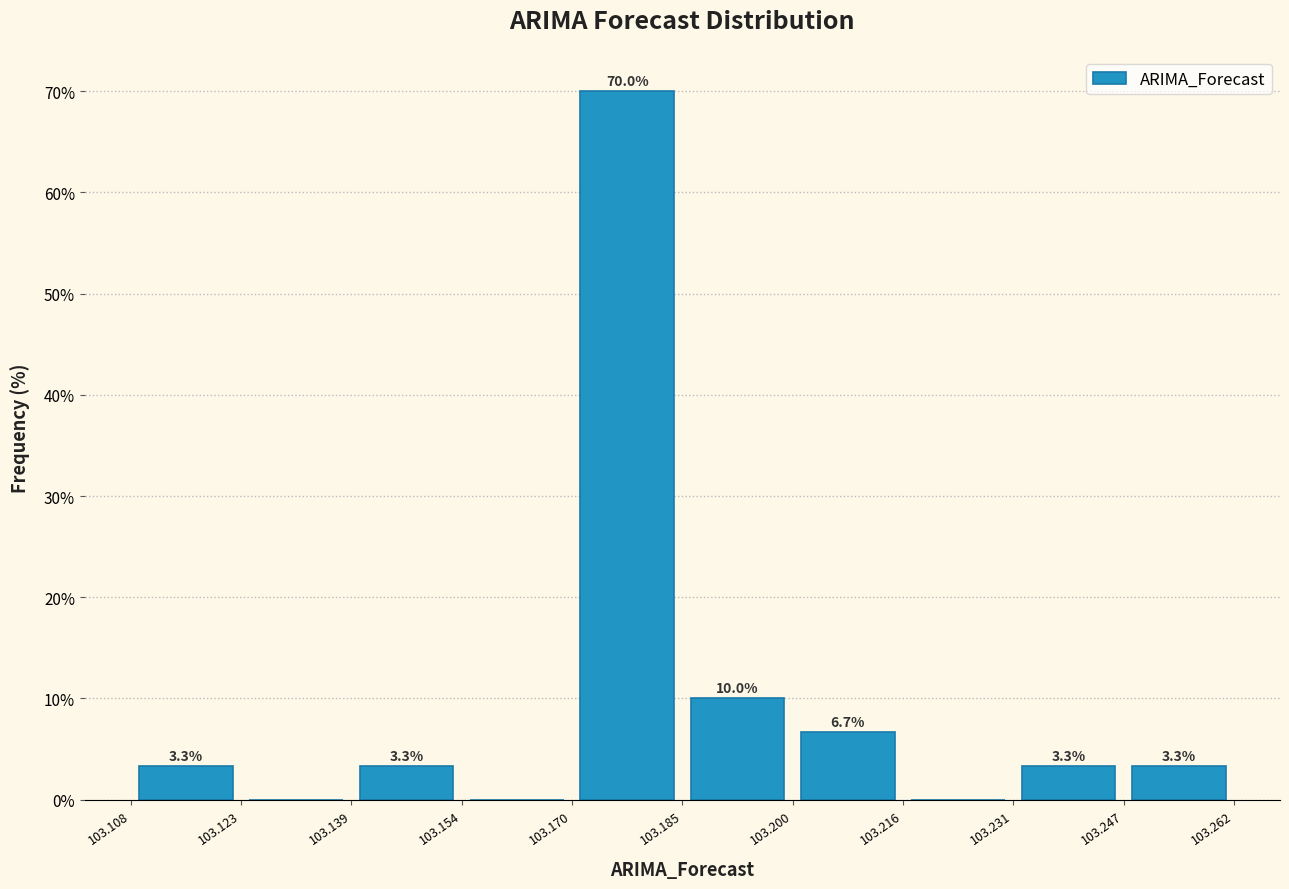

Which range on the x-axis has the tallest bar?

103.170 to 103.185